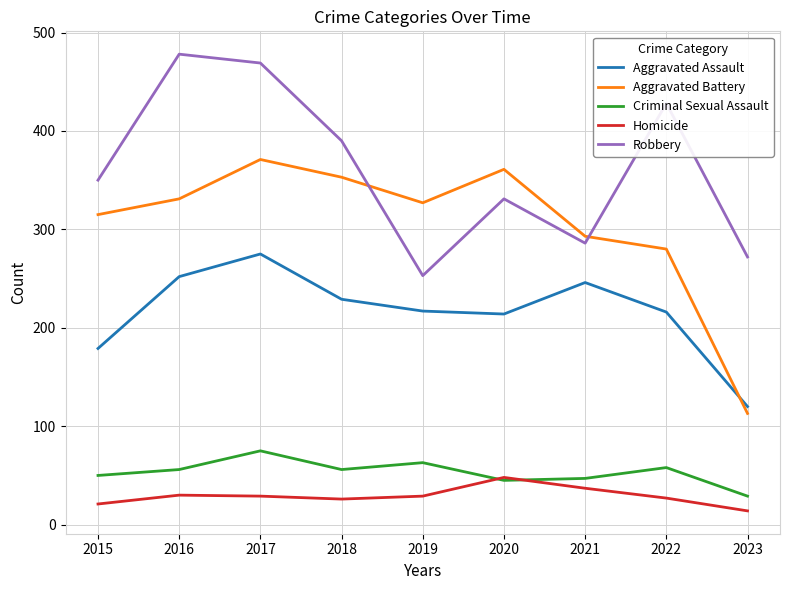

What is the maximum value shown in the chart?

478